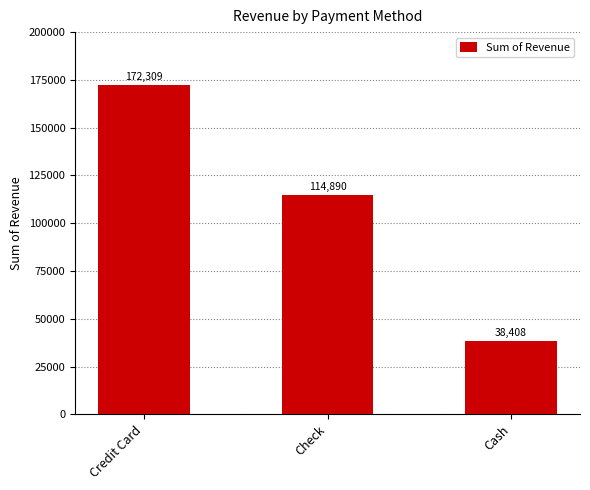

The chart shows a value of 38408.2 at Cash. True or false?

True